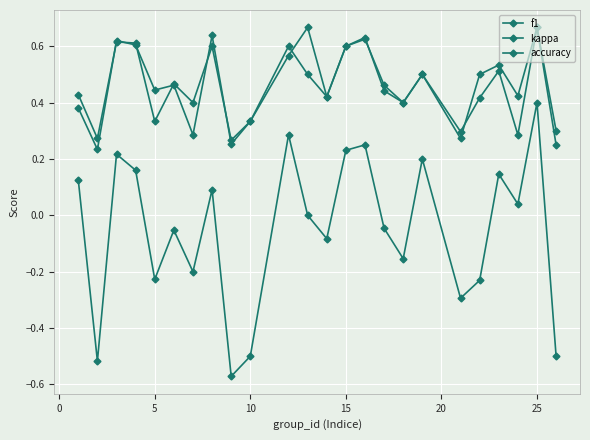

How many distinct data groups are displayed?

3